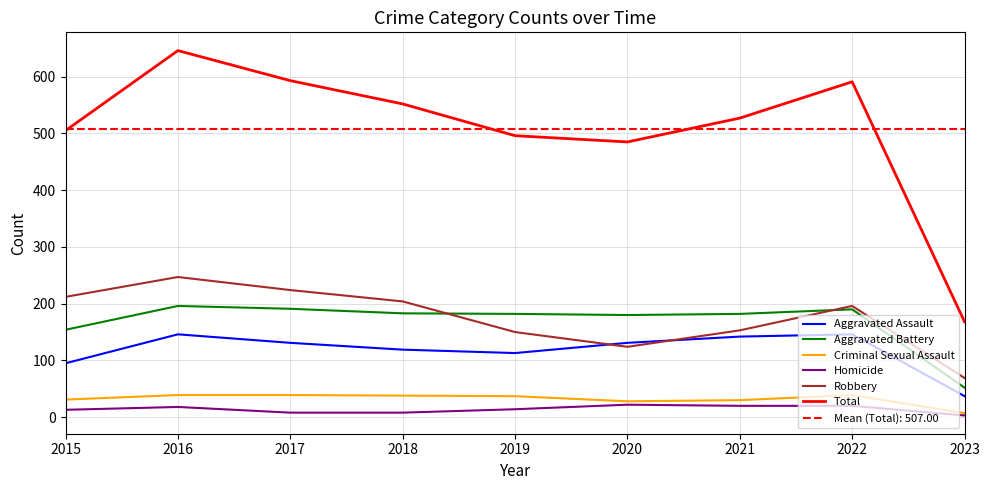

List the labels in order of Aggravated Battery value, smallest first.

2023, 2015, 2020, 2019, 2021, 2018, 2022, 2017, 2016